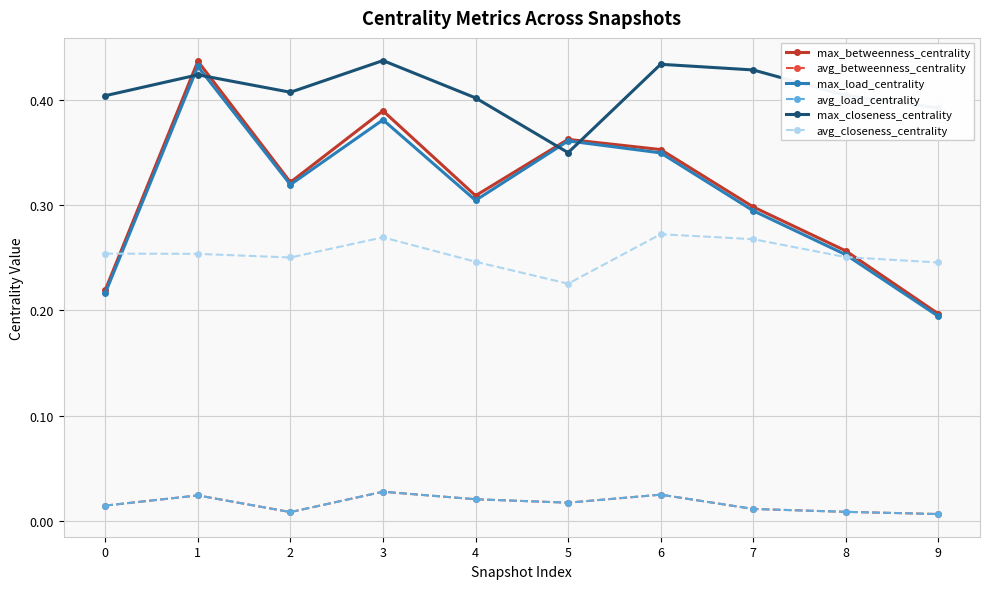

Reading right to left, extract all data points from this chart.

max_betweenness_centrality: 0.2	0.3	0.3	0.4	0.4	0.3	0.4	0.3	0.4	0.2
avg_betweenness_centrality: 0.0	0.0	0.0	0.0	0.0	0.0	0.0	0.0	0.0	0.0
max_load_centrality: 0.2	0.3	0.3	0.3	0.4	0.3	0.4	0.3	0.4	0.2
avg_load_centrality: 0.0	0.0	0.0	0.0	0.0	0.0	0.0	0.0	0.0	0.0
max_closeness_centrality: 0.4	0.4	0.4	0.4	0.3	0.4	0.4	0.4	0.4	0.4
avg_closeness_centrality: 0.2	0.3	0.3	0.3	0.2	0.2	0.3	0.3	0.3	0.3